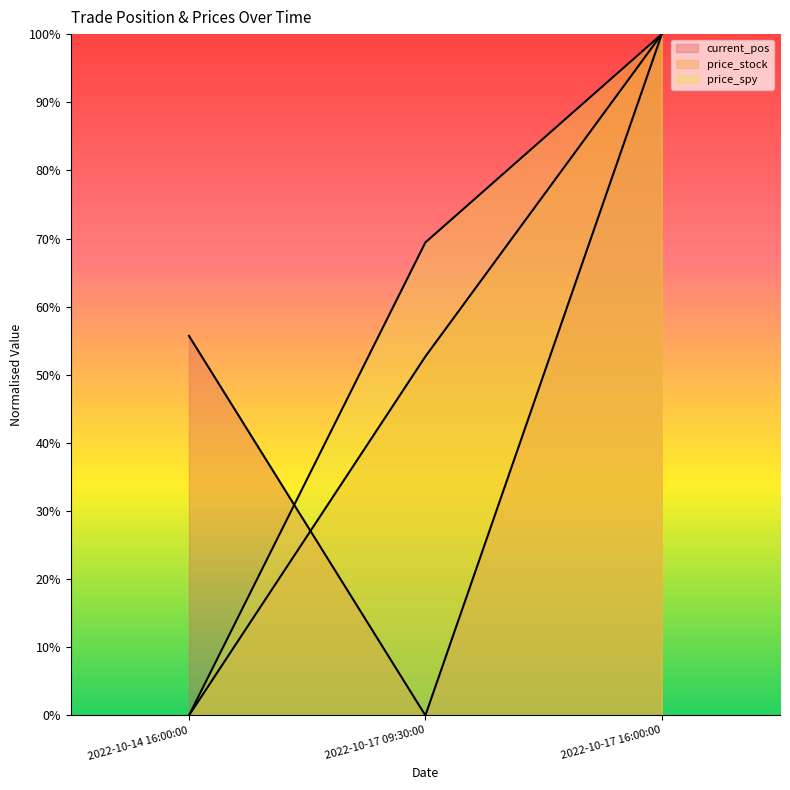

At which label does current_pos reach its peak?

2022-10-17 16:00:00